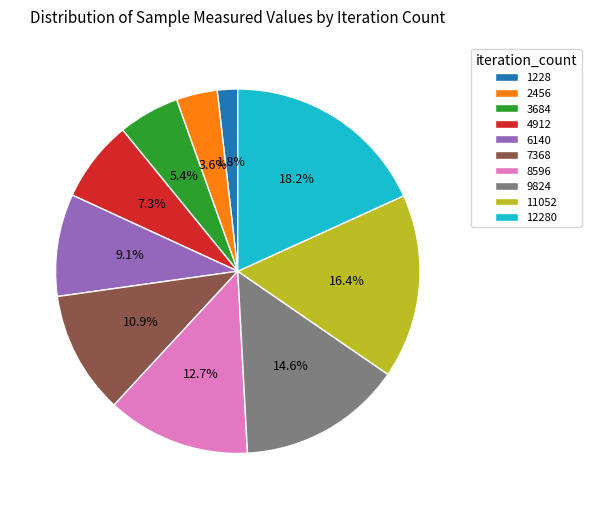

Which has a higher value, 12280 or 7368?

12280